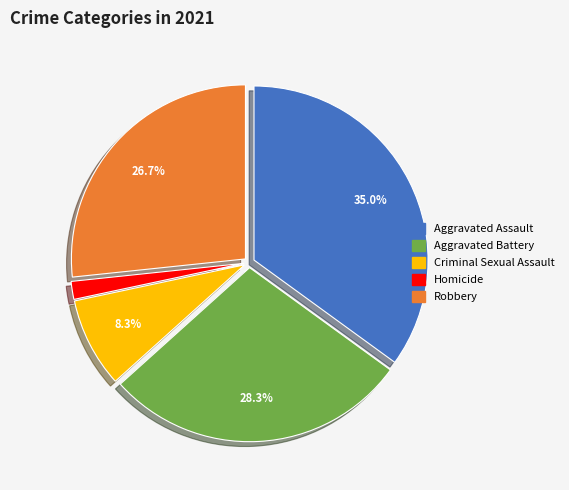

Which category has the smallest portion of the pie?

Homicide